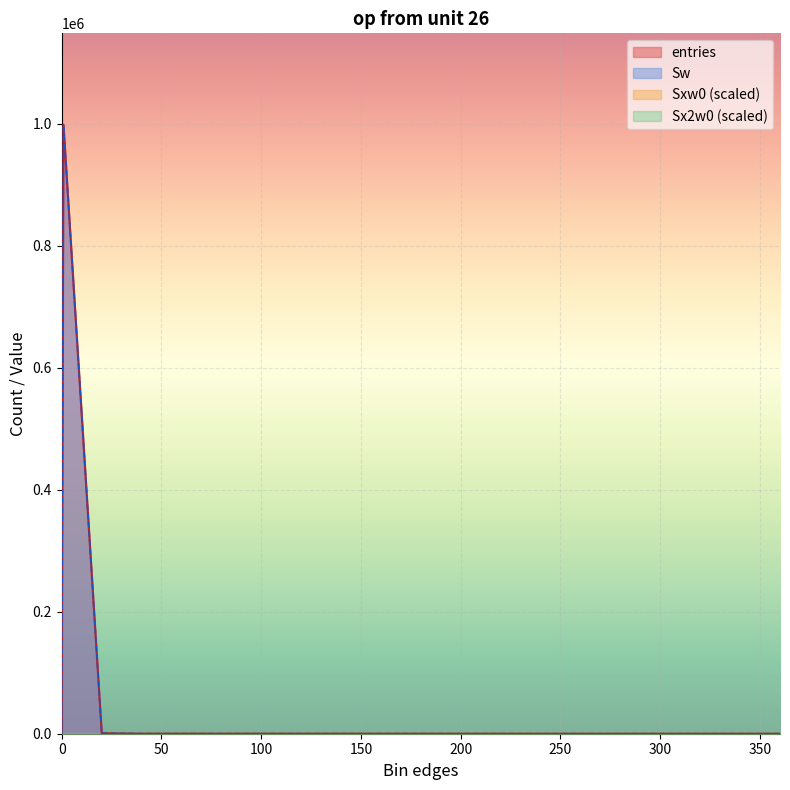

Between 260.1 and 220.1, which is larger?

220.1